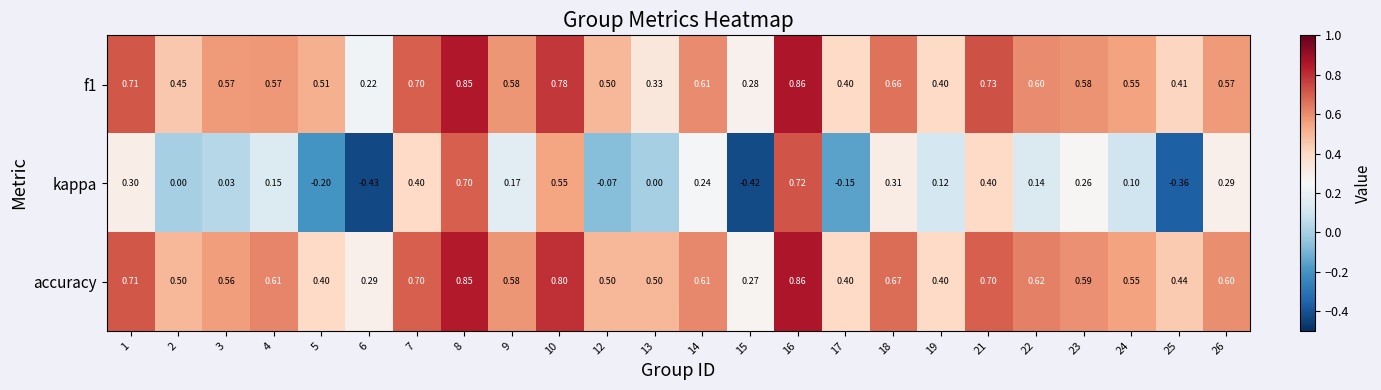

Is the value of f1 at 7 greater than the value of kappa at 10?

Yes